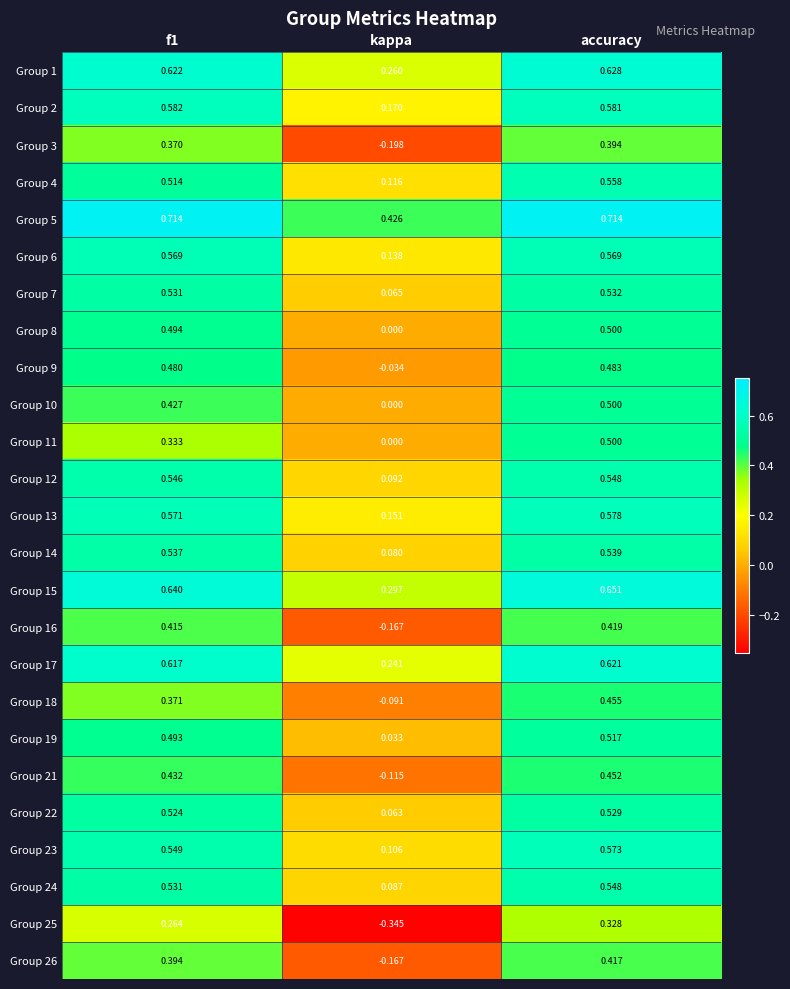

At which label is Group 24 closest to 0?

kappa